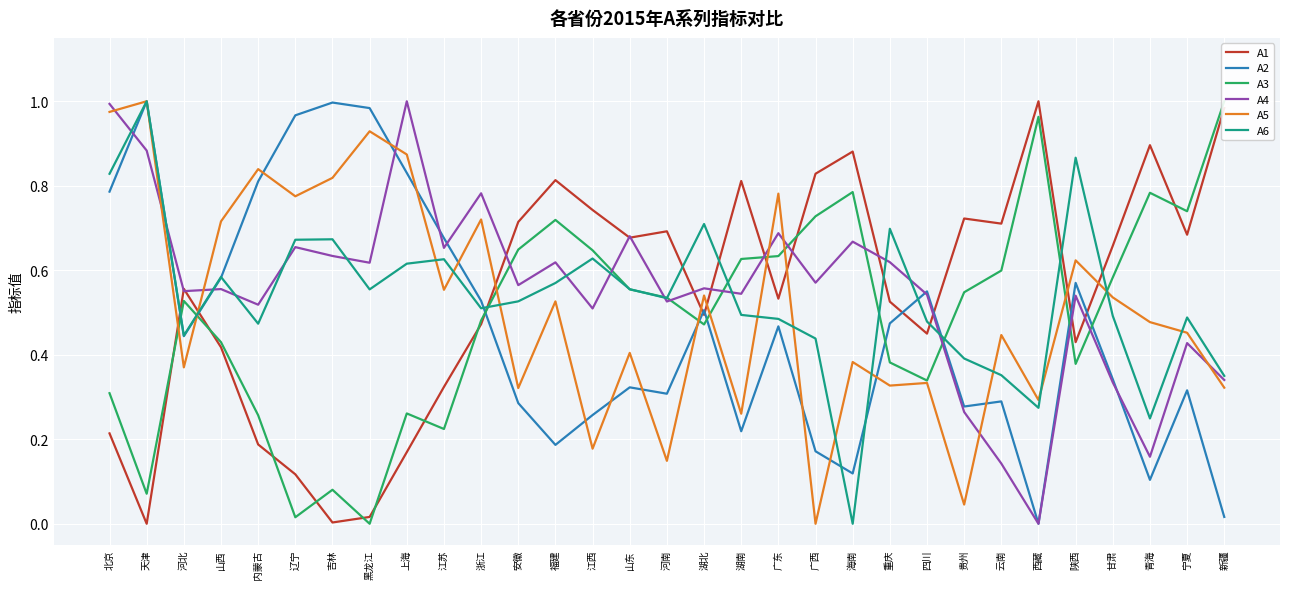

True or false: A4 has more than 0 interior local peaks.

True